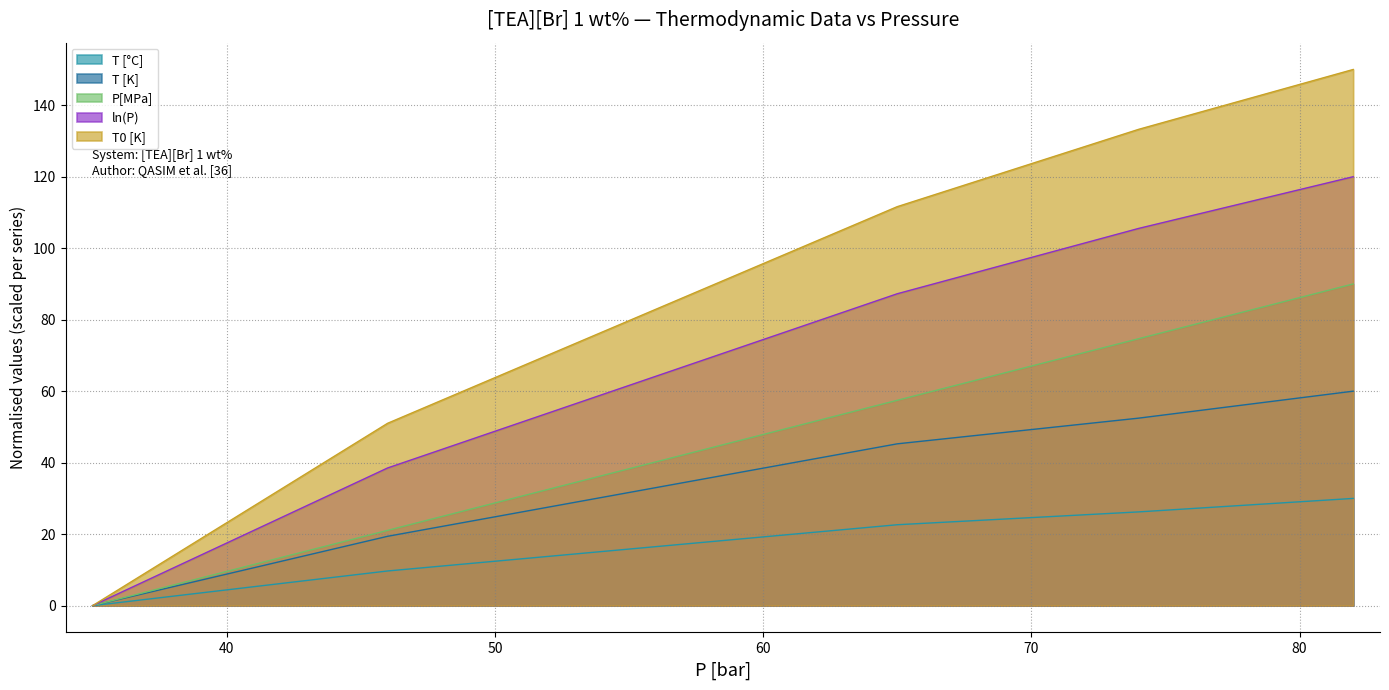

How many lines are shown in the chart?

5